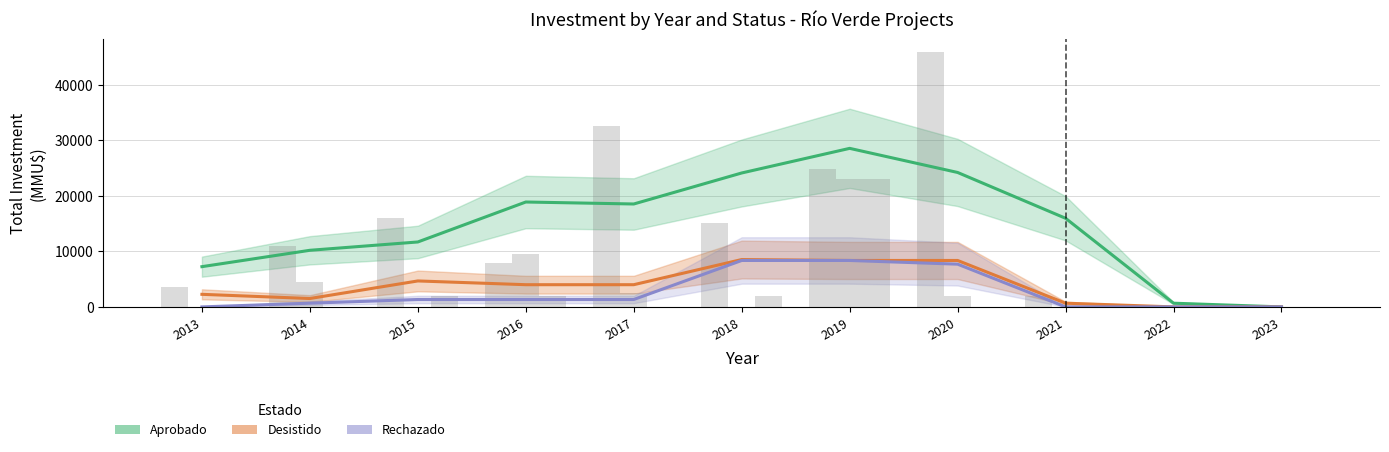

What is the maximum value for Aprobado?

28567.3